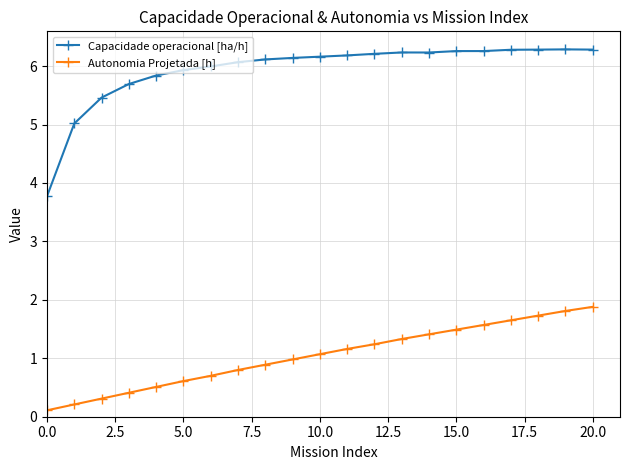

True or false: Capacidade operacional [ha/h] and Autonomia Projetada [h] intersect in this chart.

False